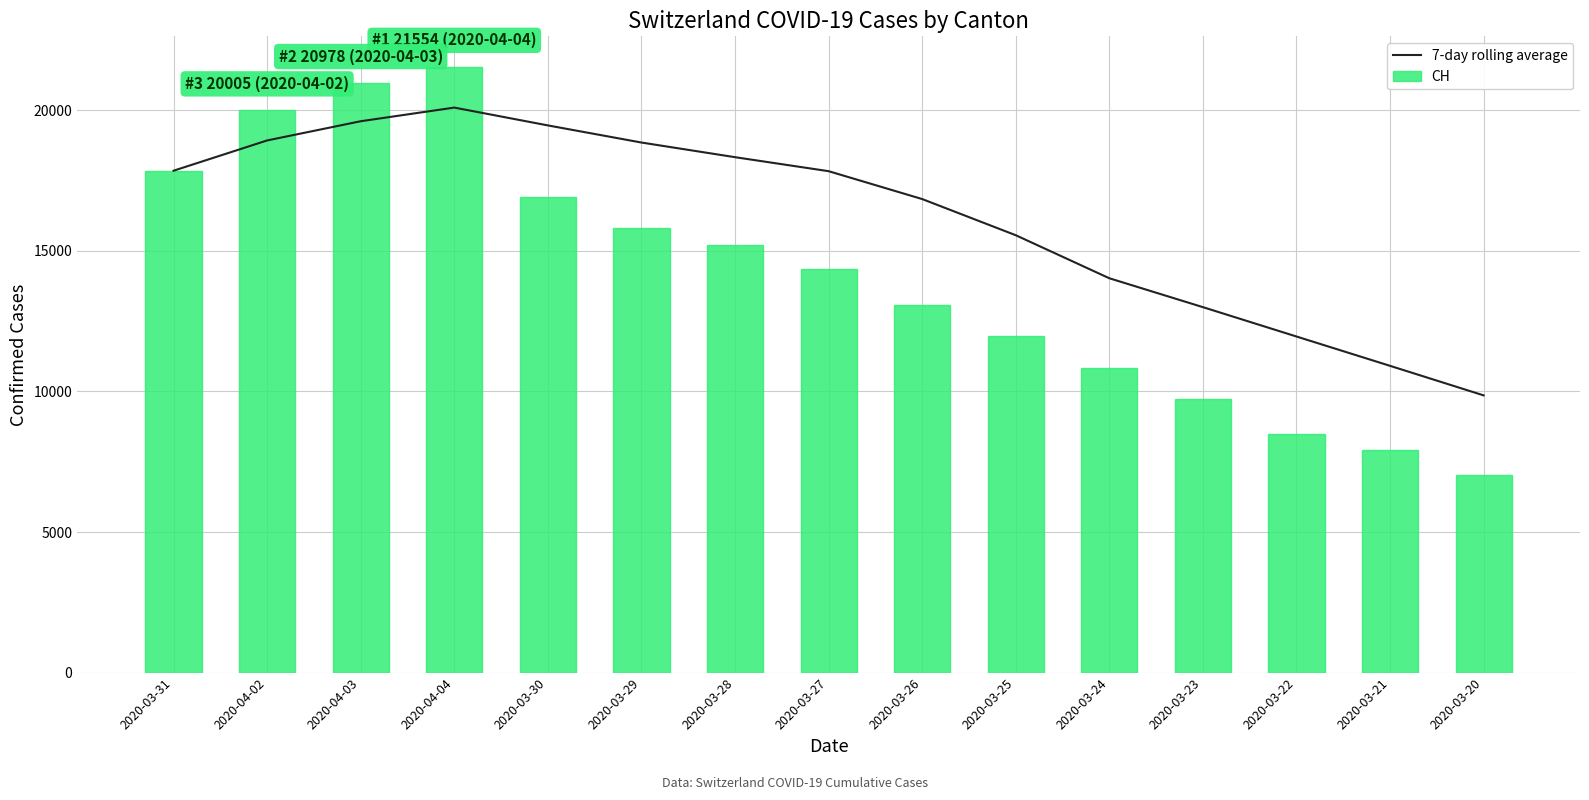

What is the difference between the maximum and second lowest values in the 7-day rolling average series?

9185.7